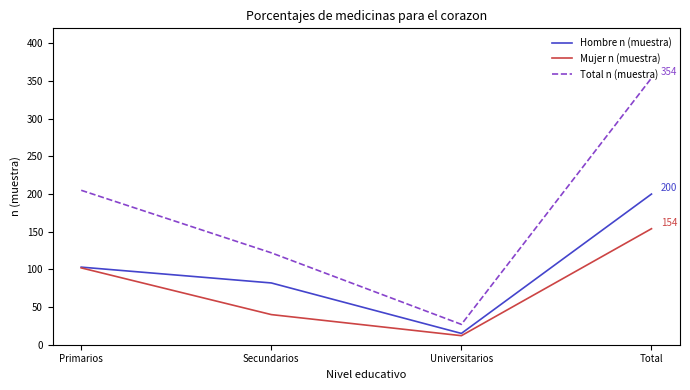

Which series has the largest range (max minus min)?

Total n (muestra)